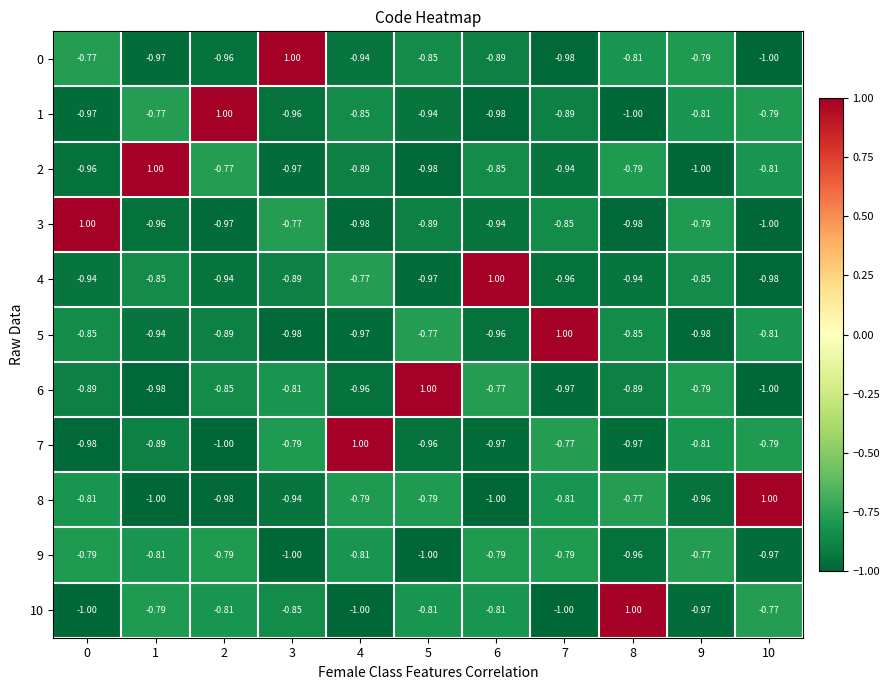

Is the value of 5 at 9 greater than the value of 9 at 7?

No